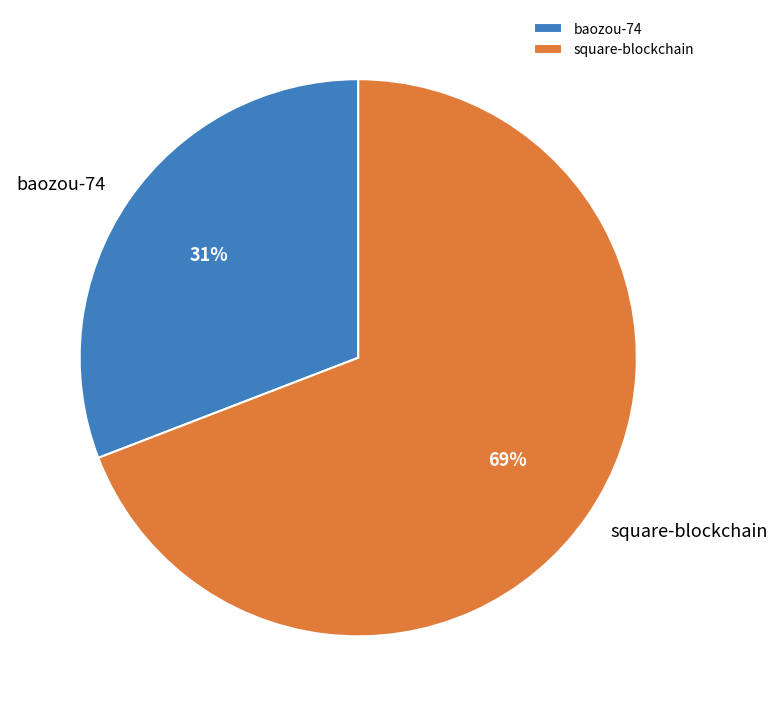

The square-blockchain slice represents 80% of the pie. True or false?

False